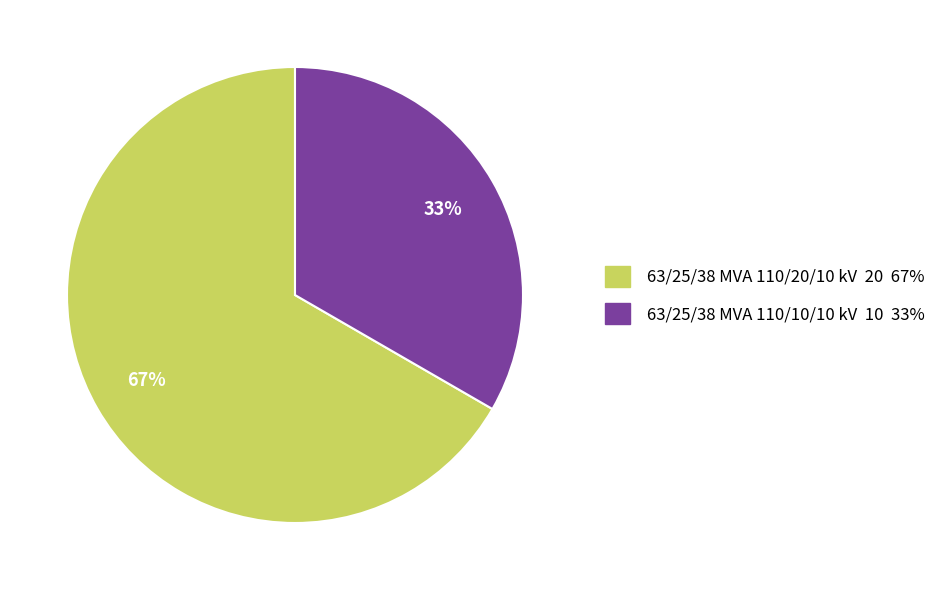

The 63/25/38 MVA 110/10/10 kV slice represents 25% of the pie. True or false?

False